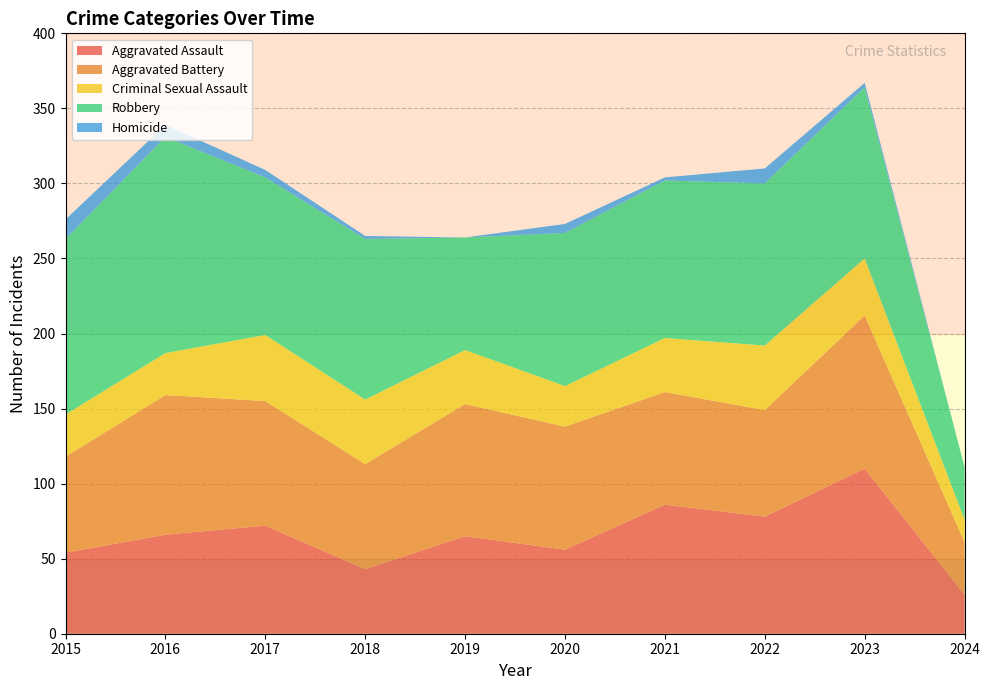

Reading left to right, transcribe all the data shown in this chart.

Aggravated Assault: 2015=54	2016=66	2017=72	2018=43	2019=65	2020=56	2021=86	2022=78	2023=110	2024=26
Aggravated Battery: 2015=64	2016=93	2017=83	2018=70	2019=88	2020=82	2021=75	2022=71	2023=102	2024=35
Criminal Sexual Assault: 2015=28	2016=28	2017=44	2018=43	2019=36	2020=27	2021=36	2022=43	2023=38	2024=15
Robbery: 2015=117	2016=144	2017=105	2018=107	2019=75	2020=102	2021=105	2022=108	2023=114	2024=35
Homicide: 2015=13	2016=8	2017=5	2018=2	2019=0	2020=6	2021=2	2022=10	2023=3	2024=0